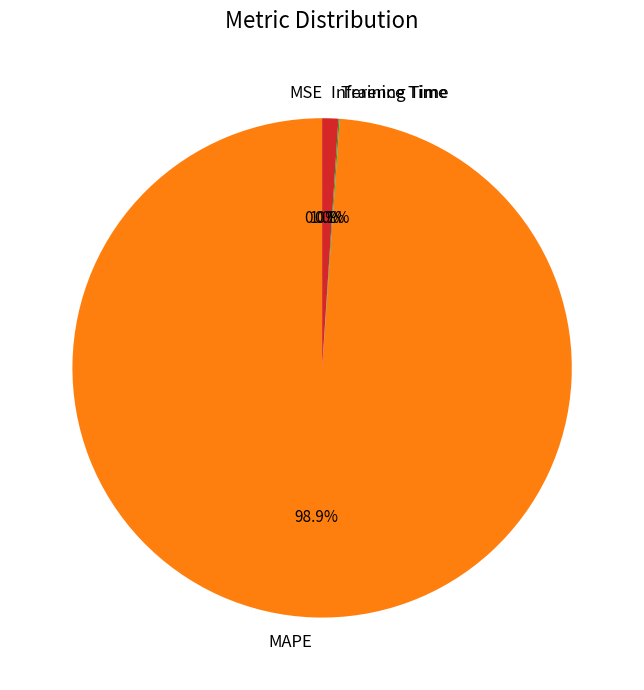

Which slice represents more than half of the pie?

MAPE